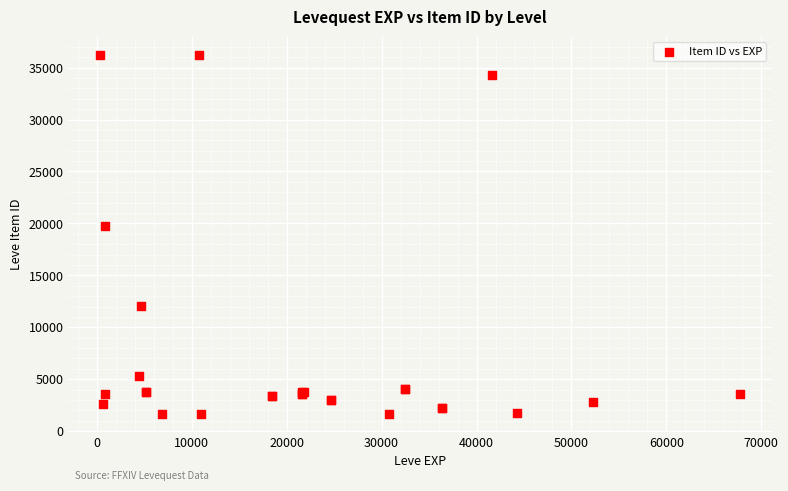

What Y value in the scatter plot is closest to 18967?

19744